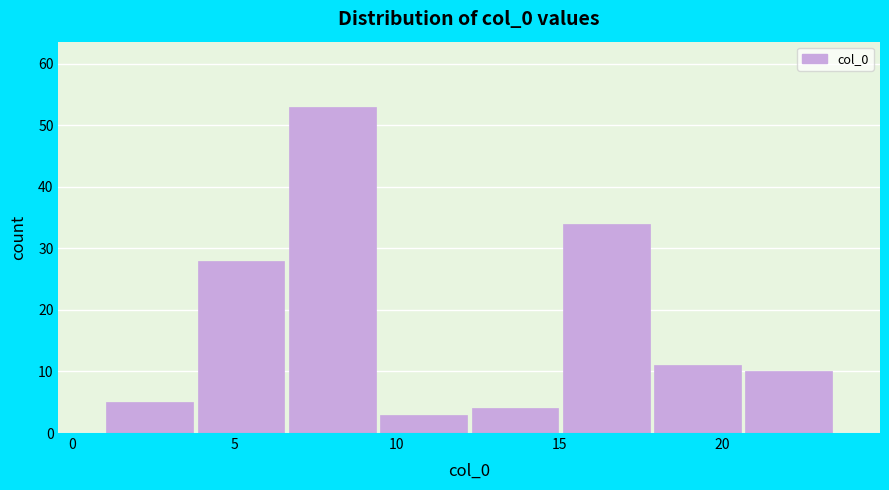

Which range on the x-axis has the tallest bar?

6.5 to 9.5